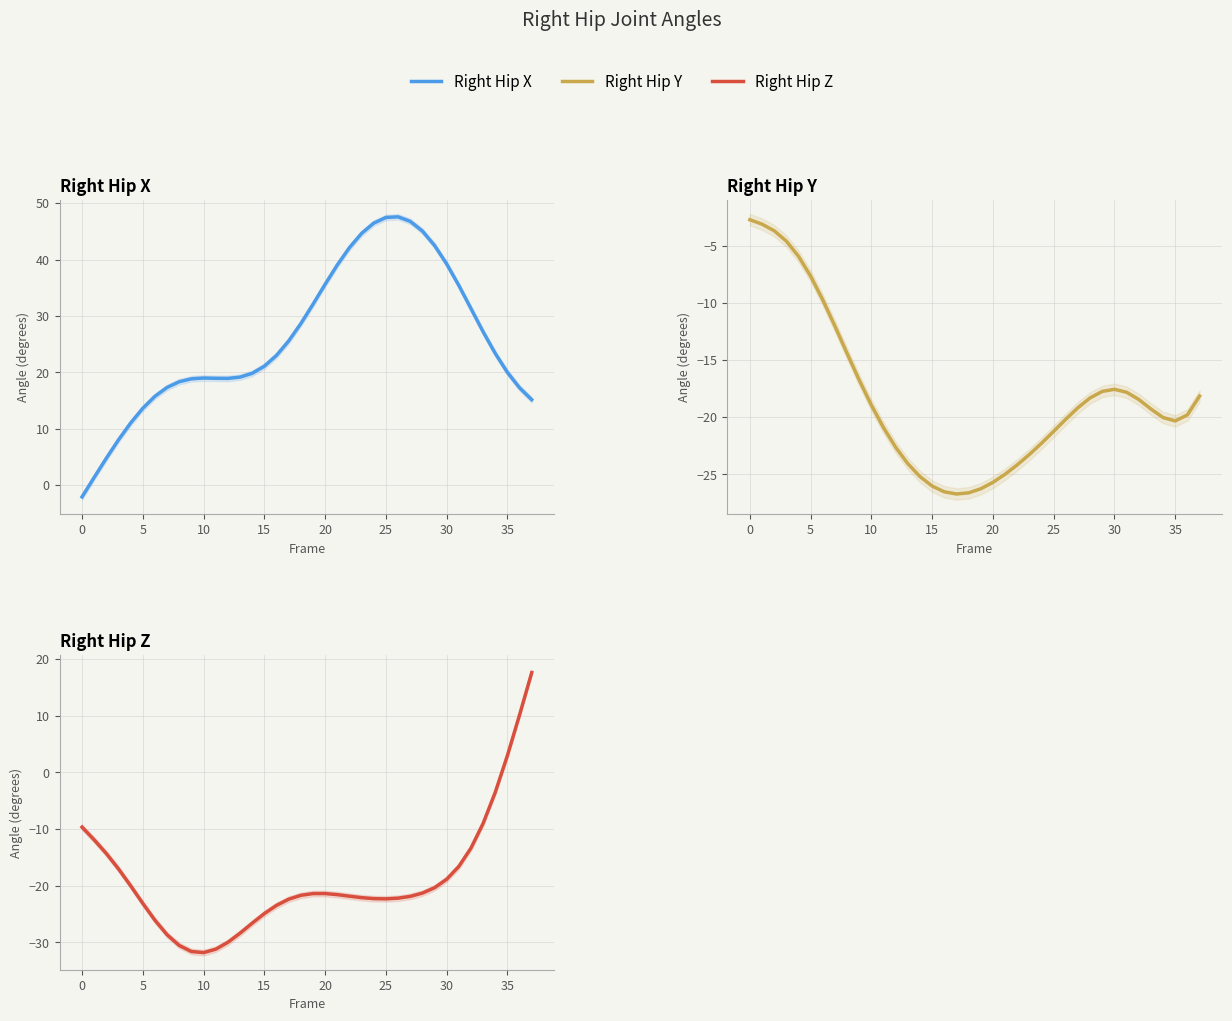

How many interior local peaks does the Right Hip X series have?

2